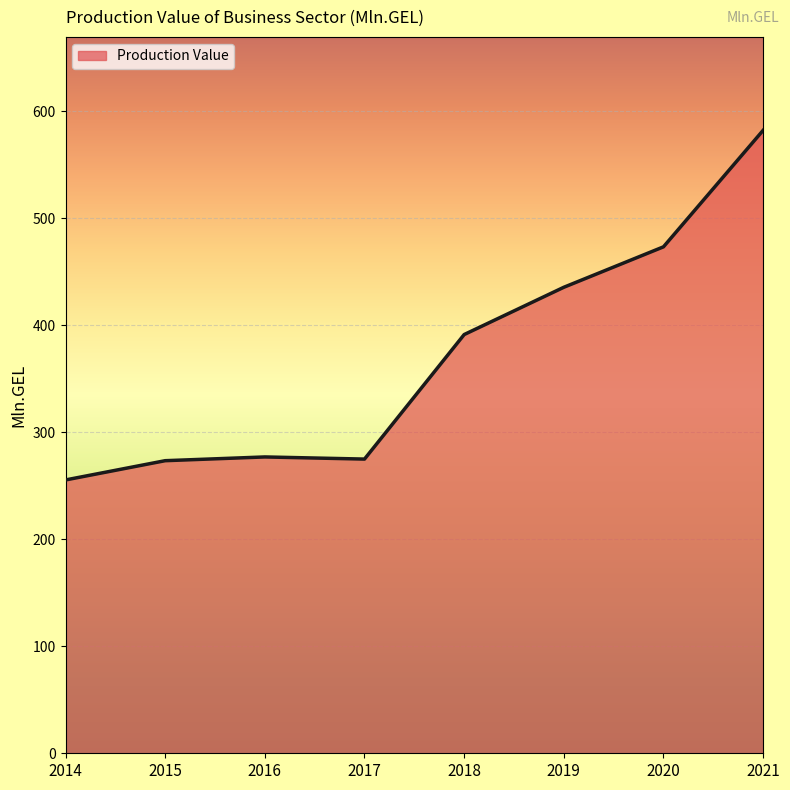

How many values are below 391?

4